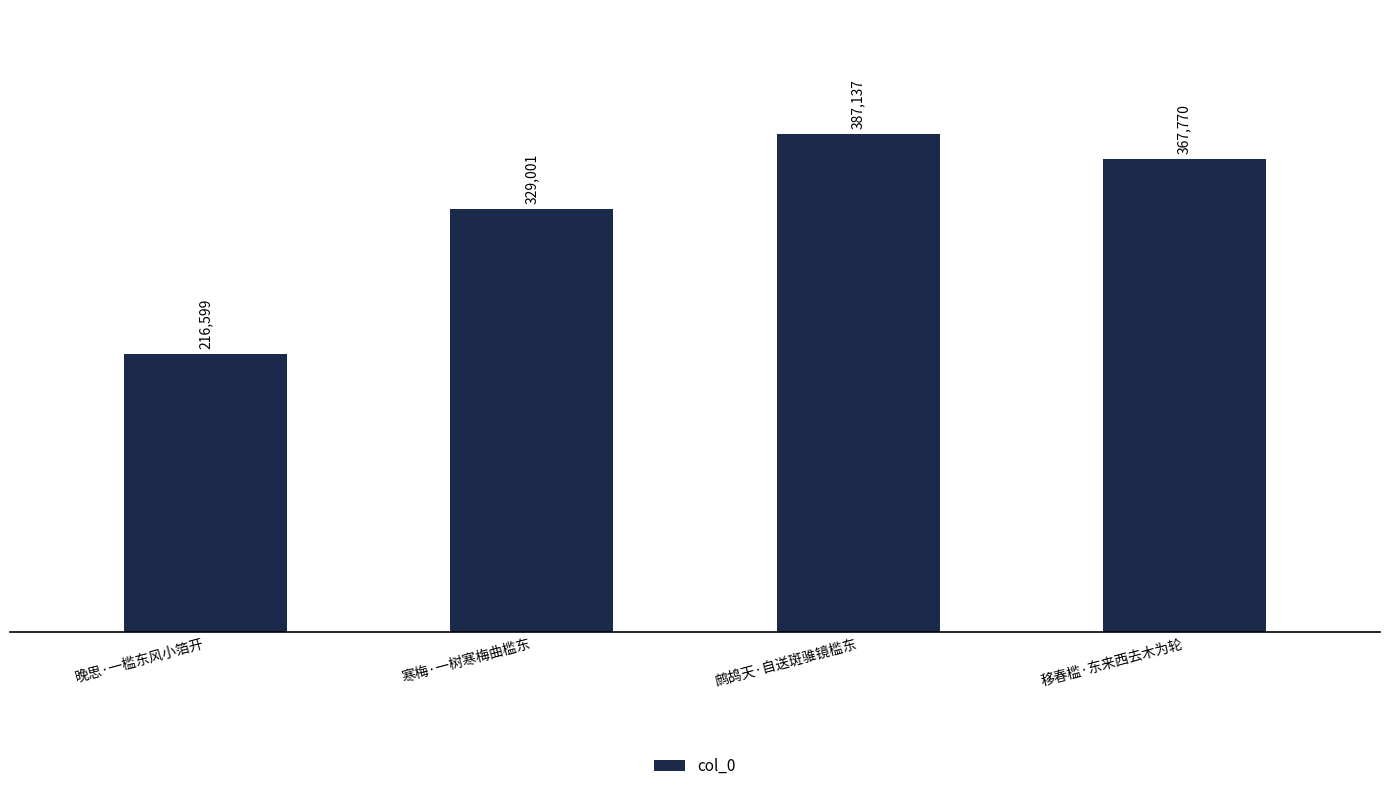

What is the value of the 2nd bar from the left?

329001